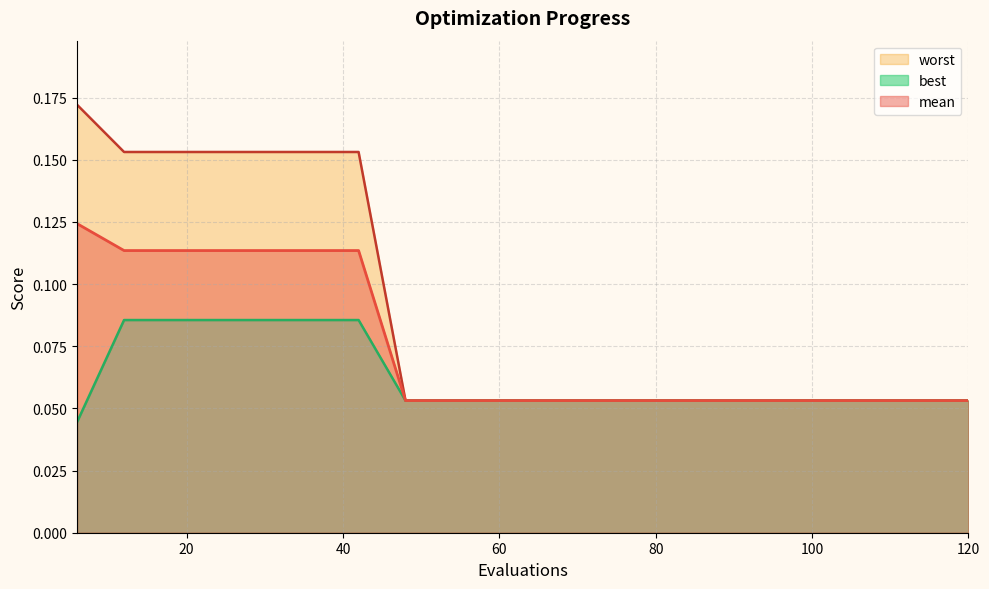

At how many categories does at least one series exceed 0?

20